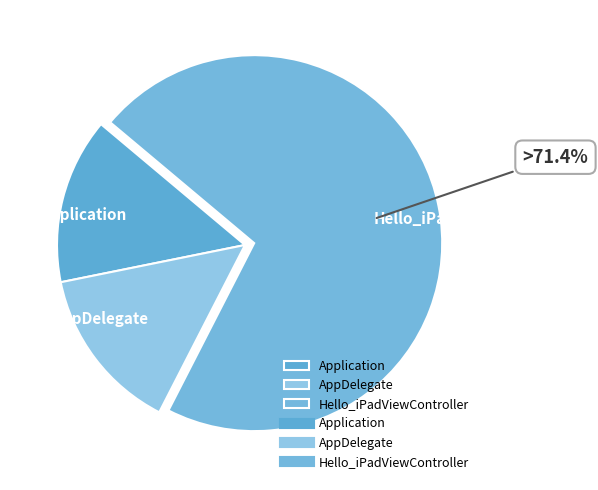

What is the largest slice in the pie chart?

Hello_iPadViewController